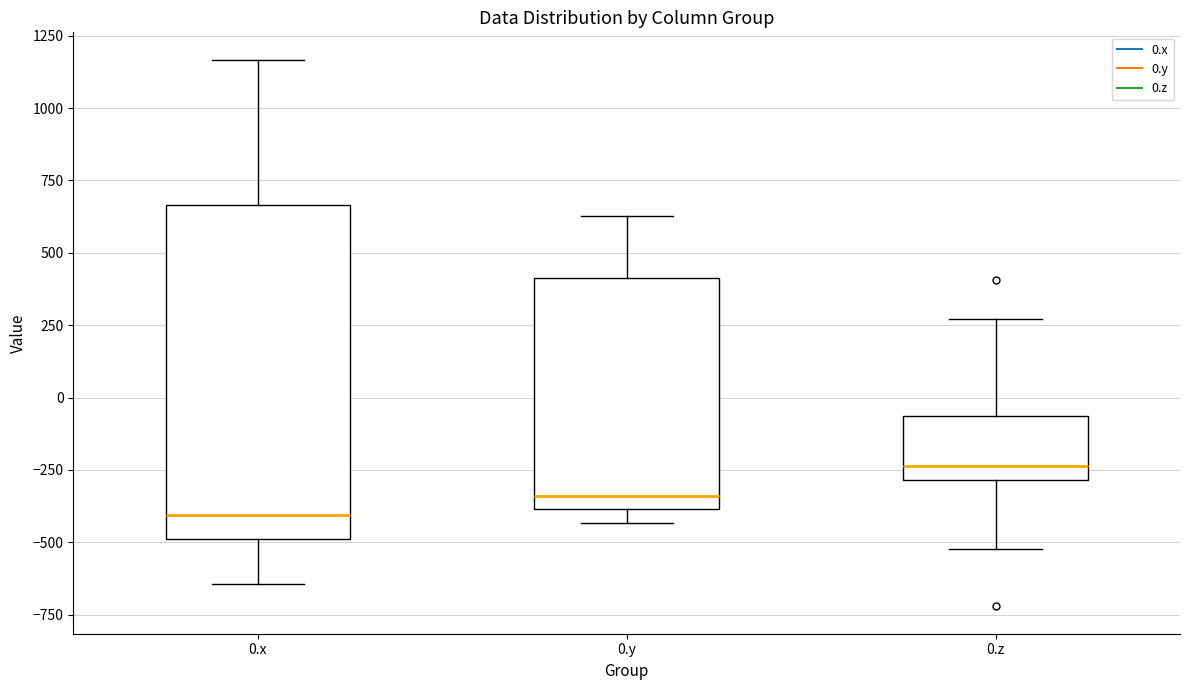

Comparing the boxes themselves (not the whiskers), which one is the tallest?

0.x